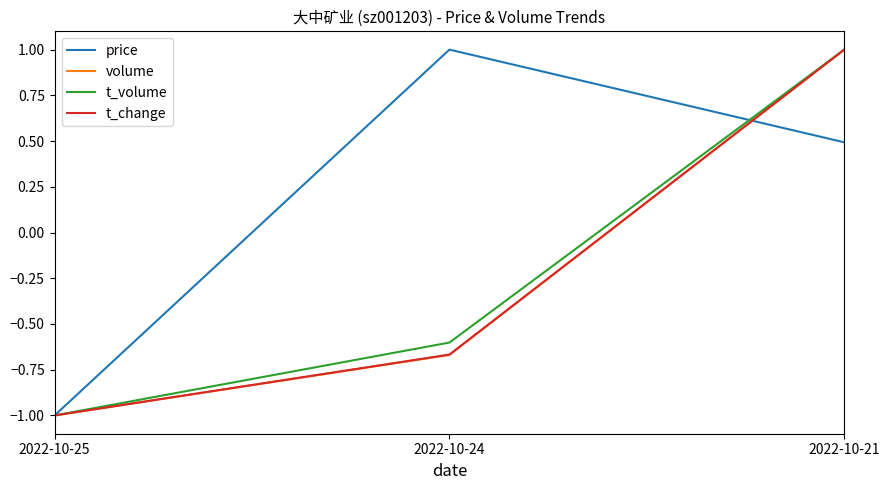

Between 2022-10-25 and 2022-10-24, which series saw the biggest shift?

price